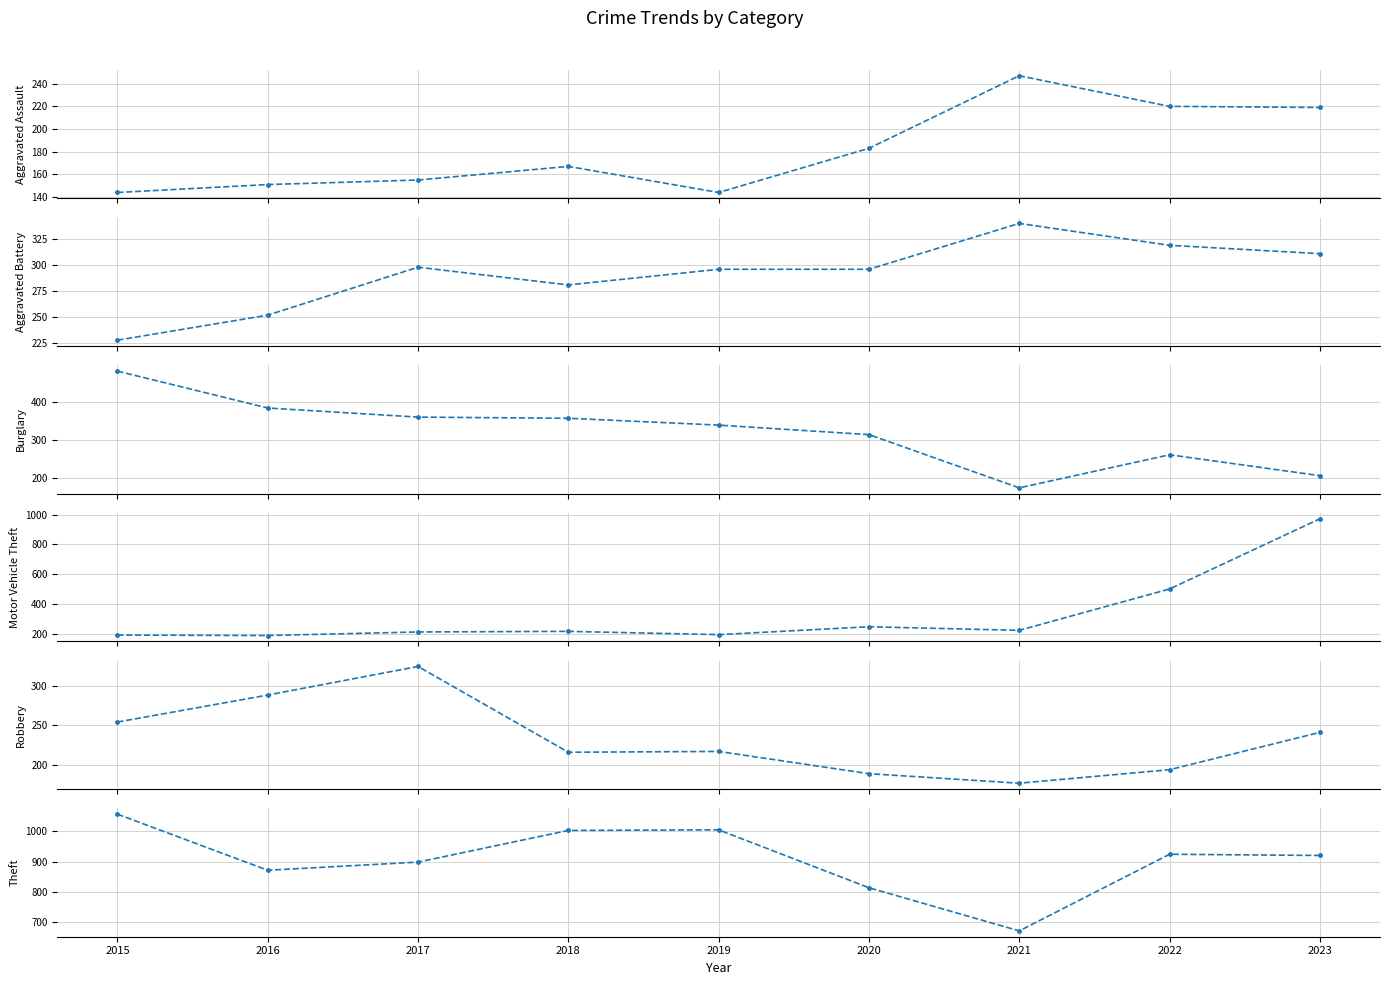

Reading left to right, transcribe all the data shown in this chart.

Aggravated Assault: 144	151	155	167	144	183	247	220	219
Aggravated Battery: 228	252	298	281	296	296	340	319	311
Burglary: 482	385	361	358	340	315	175	262	207
Motor Vehicle Theft: 190	187	211	215	193	246	222	500	972
Robbery: 254	288	324	216	217	189	177	194	241
Theft: 1057	871	898	1003	1005	813	670	924	920